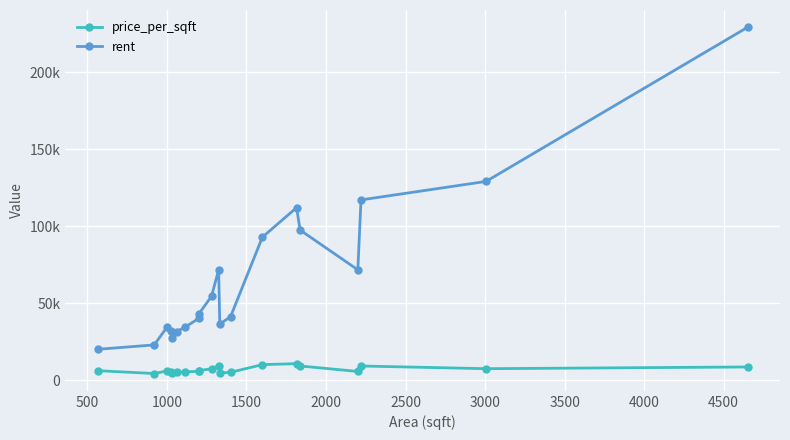

What is the average value of the price_per_sqft series?

6861